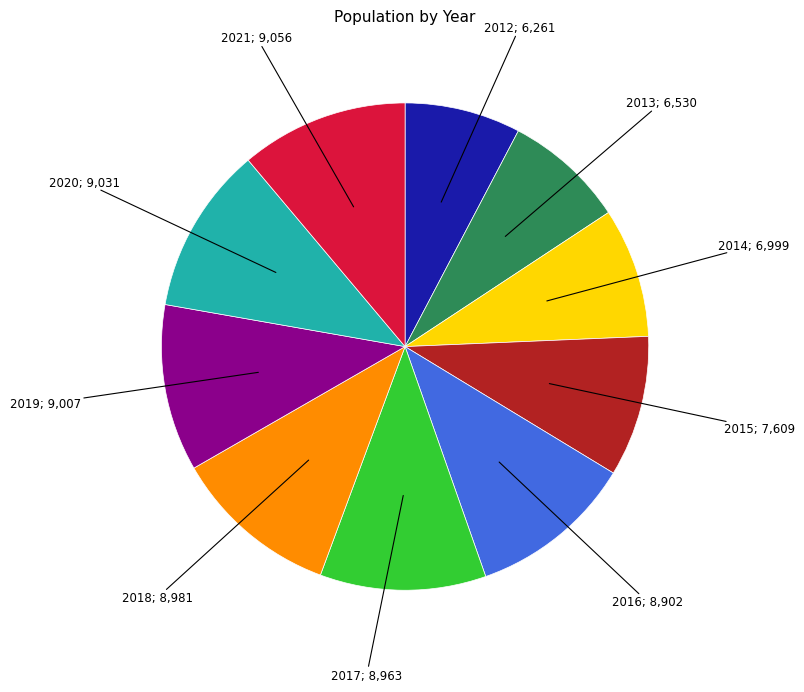

Is there any slice that represents more than half of the pie?

No